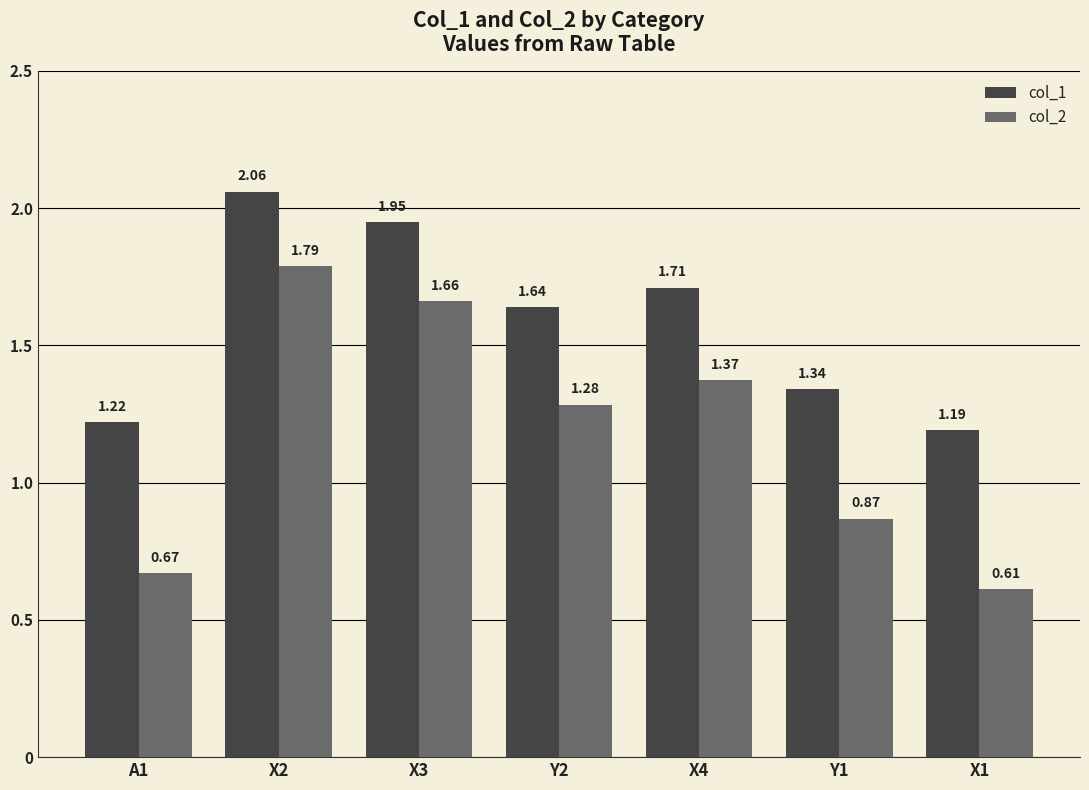

What is the difference between the second highest and minimum values in the col_2 series?

1.0